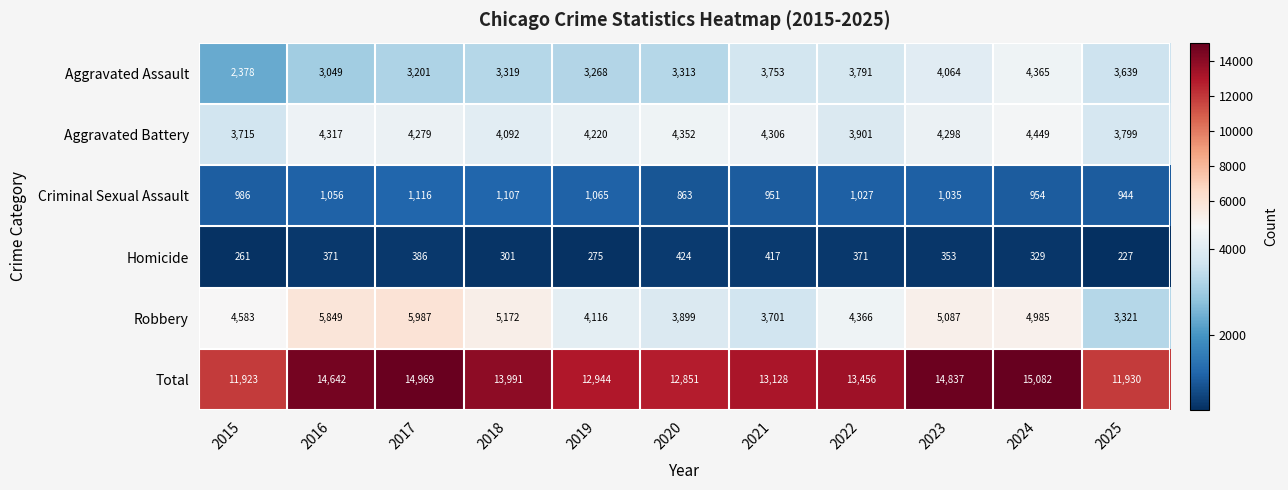

At how many categories does at least one series exceed 2603?

11